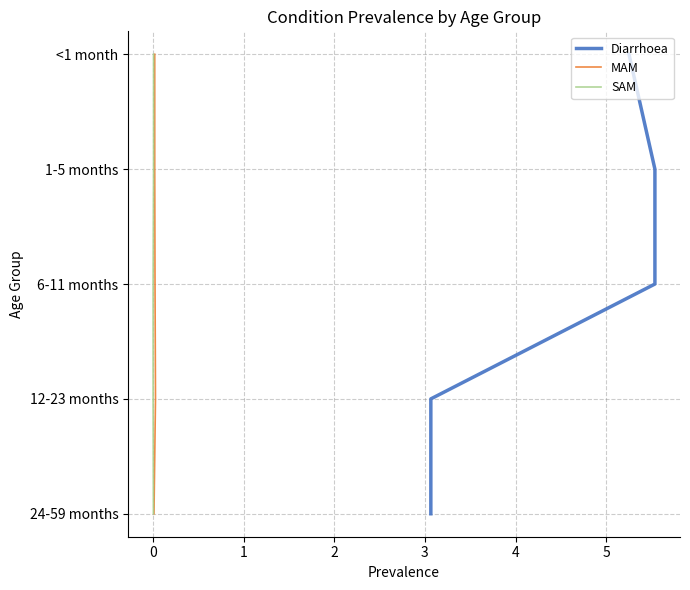

Which series has the widest spread of values?

Diarrhoea